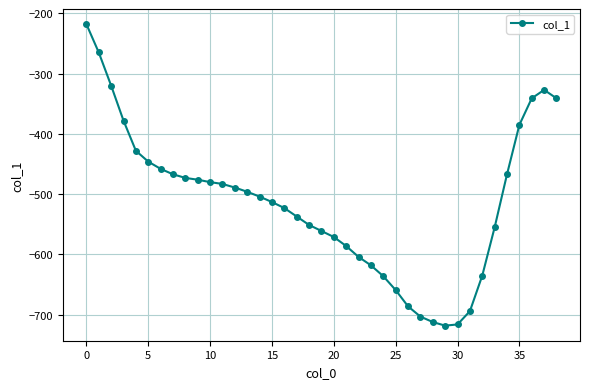

What is the average value?

-513